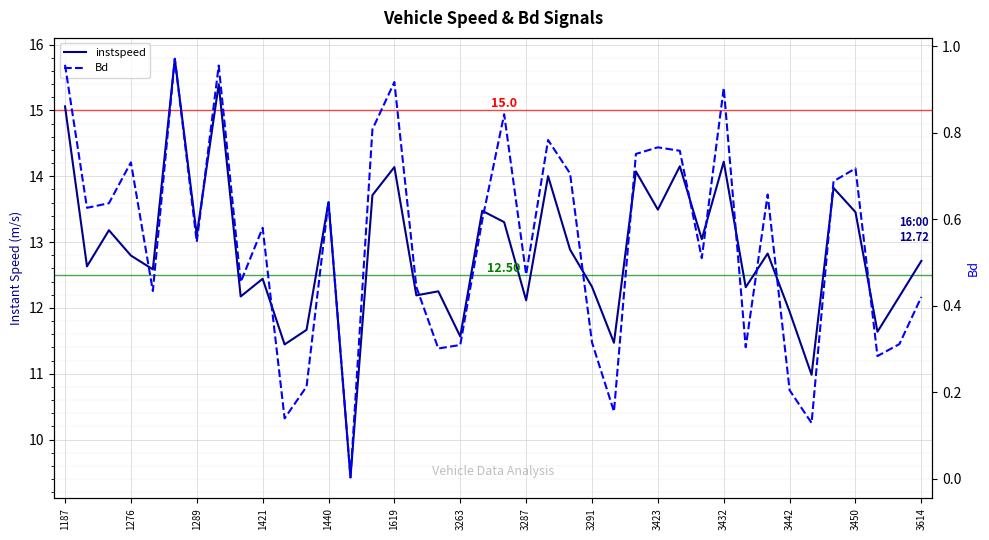

Is the value of instspeed at 20 greater than the value of Bd at 24?

Yes